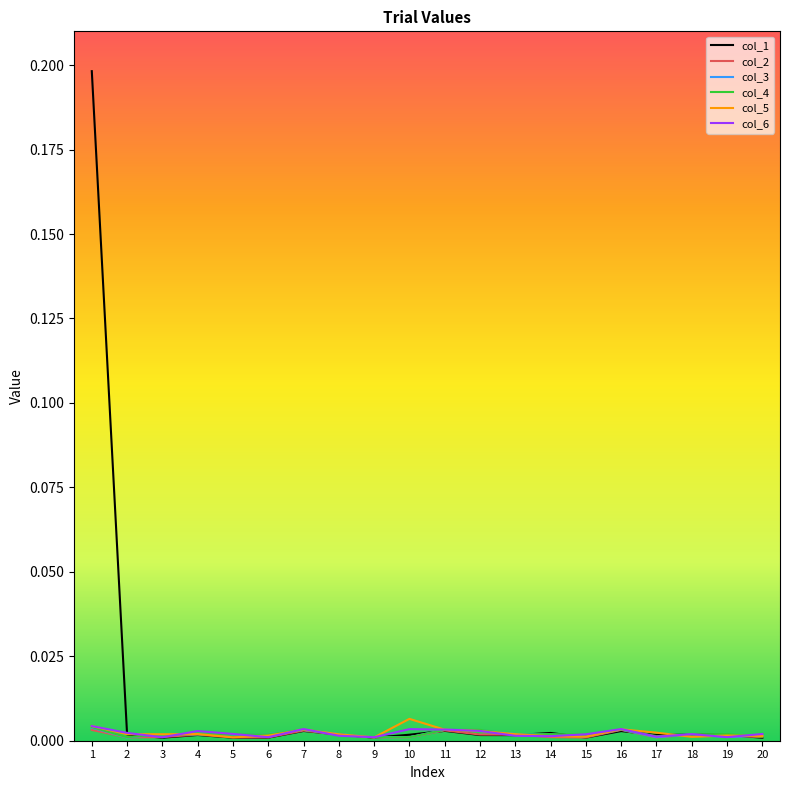

Which category has the highest value across all series?

1